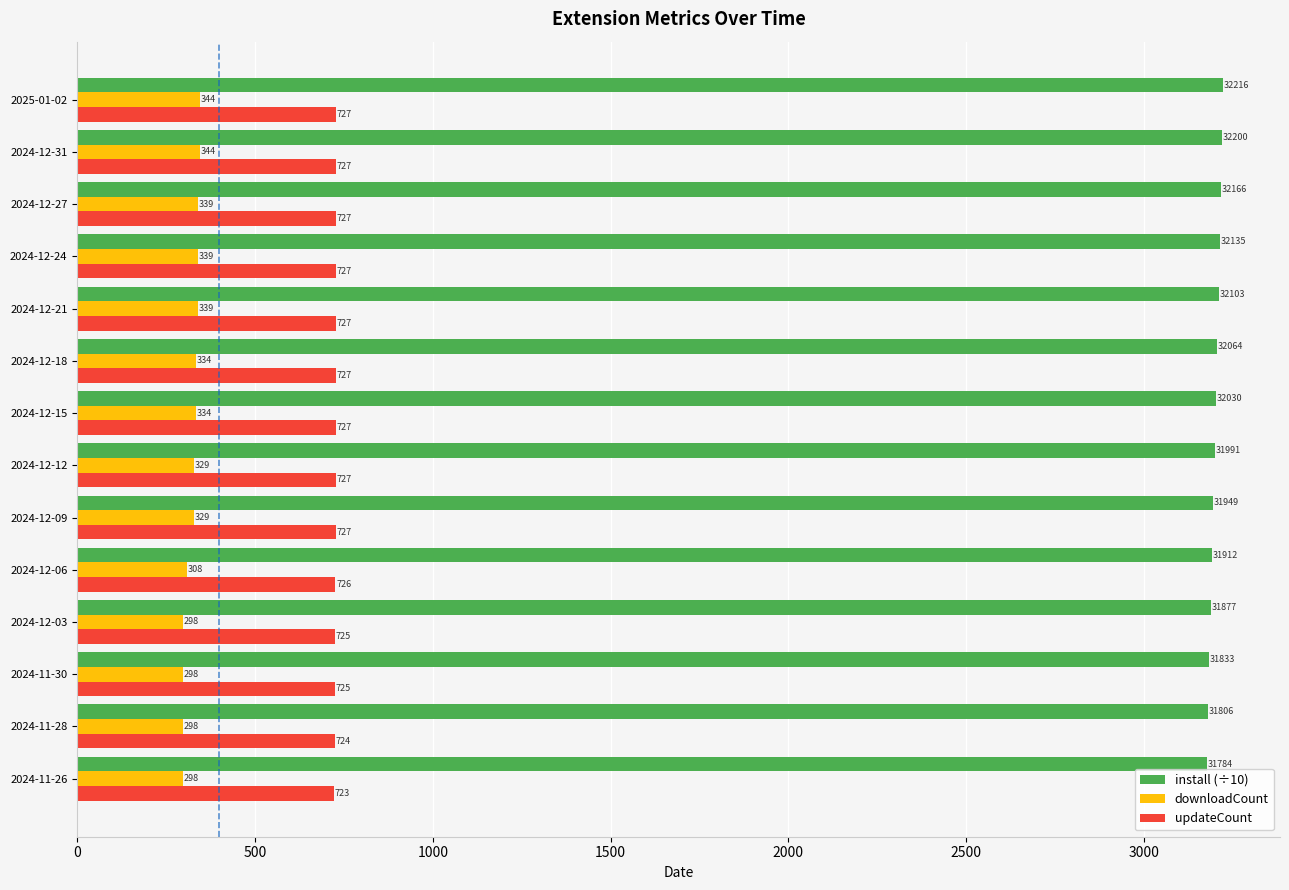

How many series are shown in this chart?

3